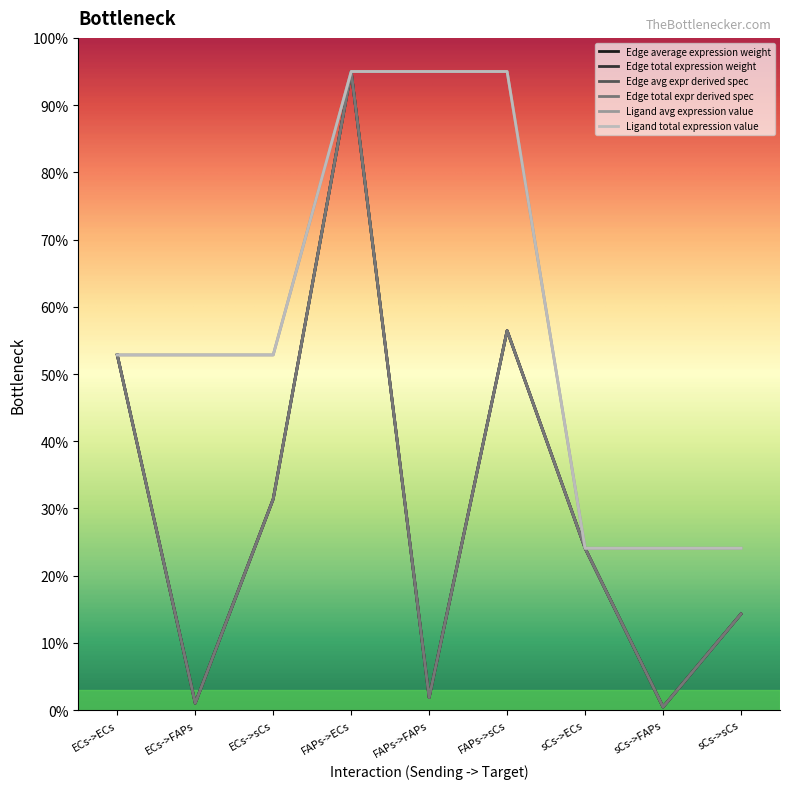

Which category has the lowest value across all series?

sCs->FAPs